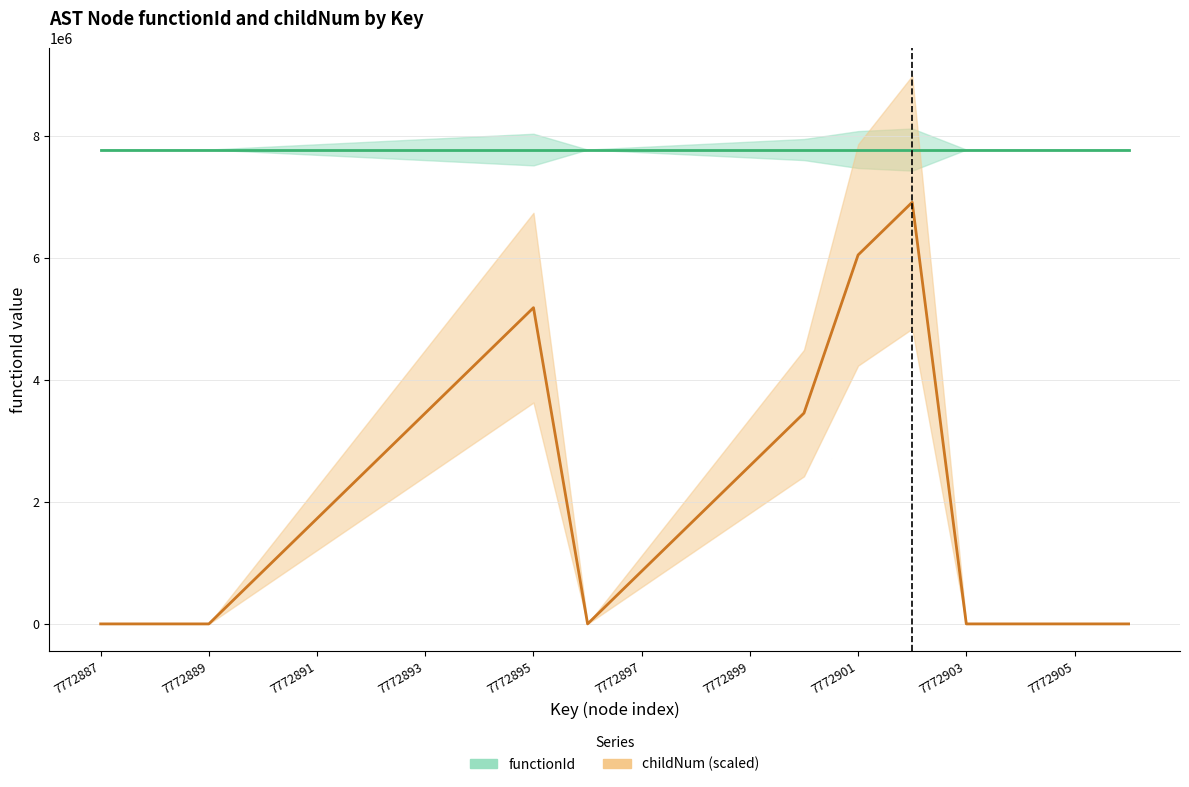

True or false: functionId has more than 2 points higher than both neighbors.

False